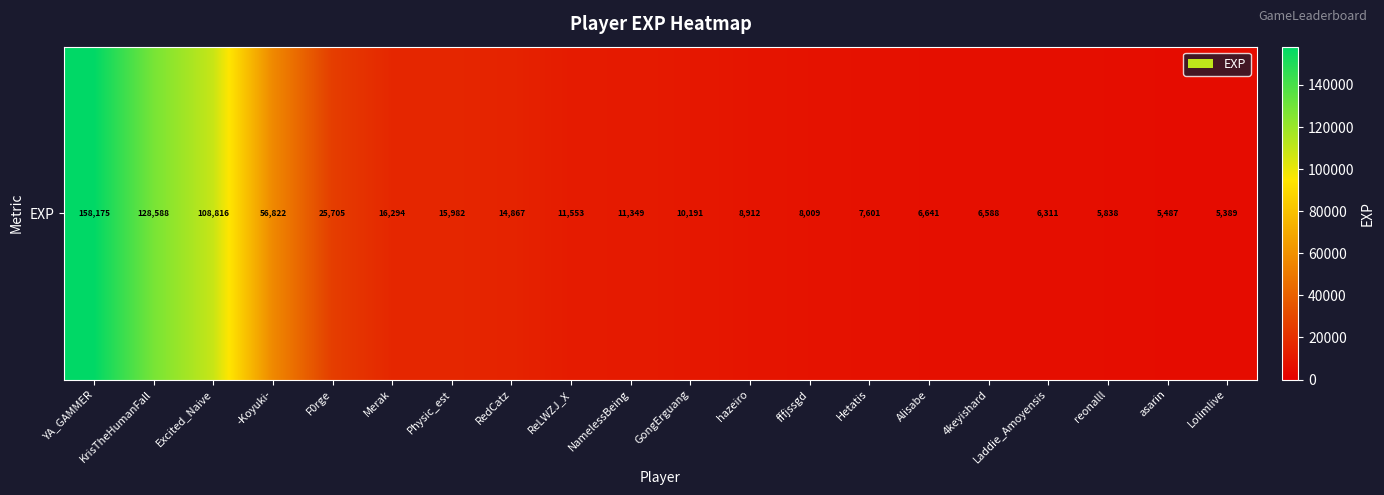

Is it true that the value at reonalll is 5838?

True